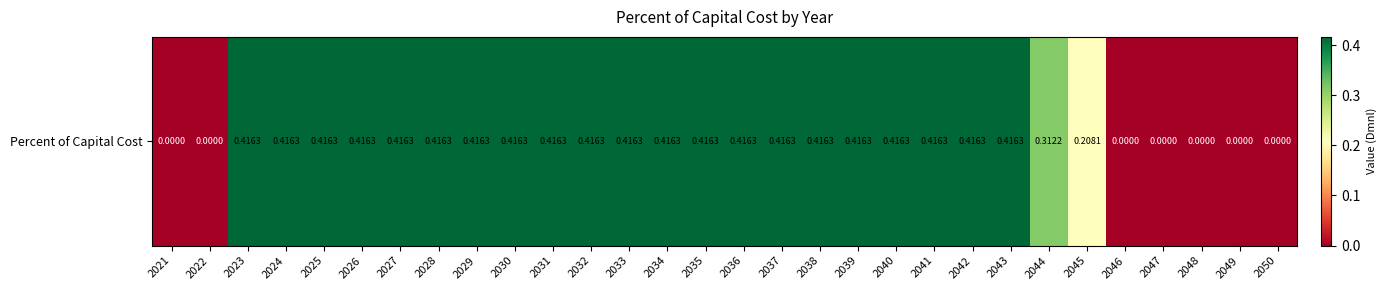

Reading left to right, transcribe all the data shown in this chart.

2021=0.0	2022=0.0	2023=0.4	2024=0.4	2025=0.4	2026=0.4	2027=0.4	2028=0.4	2029=0.4	2030=0.4	2031=0.4	2032=0.4	2033=0.4	2034=0.4	2035=0.4	2036=0.4	2037=0.4	2038=0.4	2039=0.4	2040=0.4	2041=0.4	2042=0.4	2043=0.4	2044=0.3	2045=0.2	2046=0.0	2047=0.0	2048=0.0	2049=0.0	2050=0.0